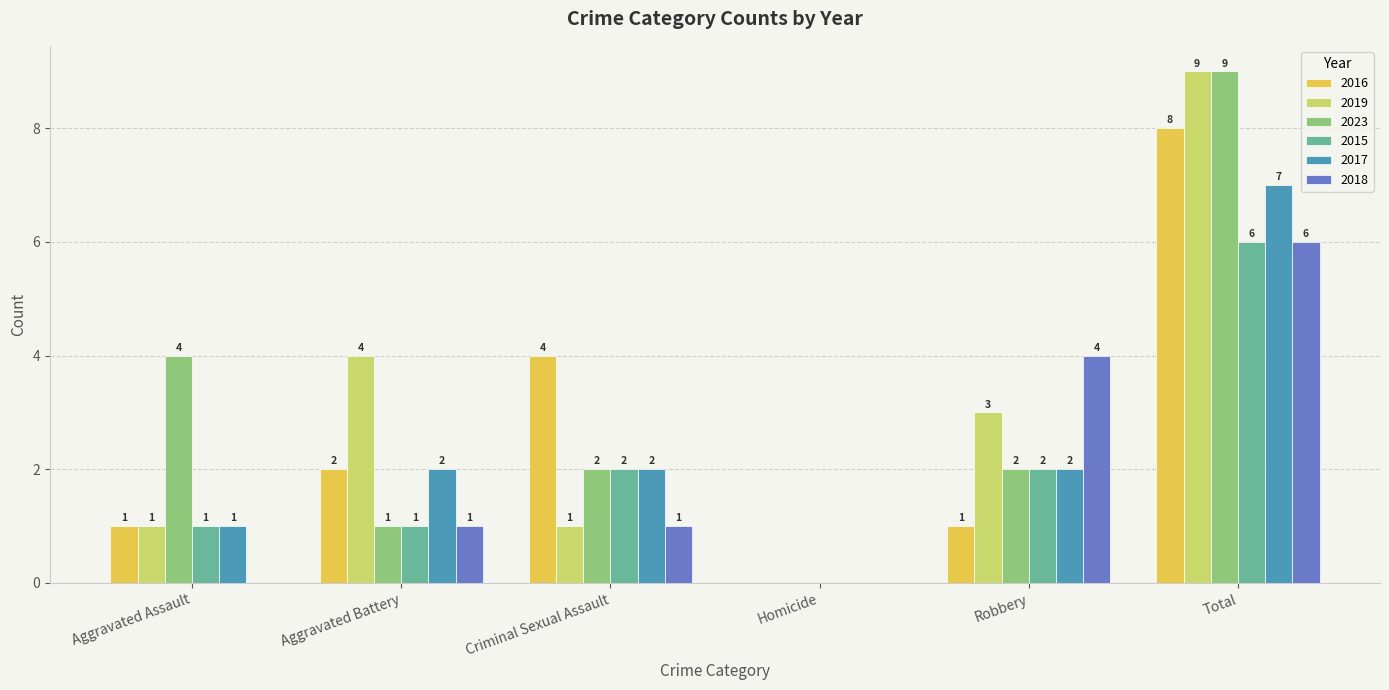

Read the 2016 value at Criminal Sexual Assault.

4